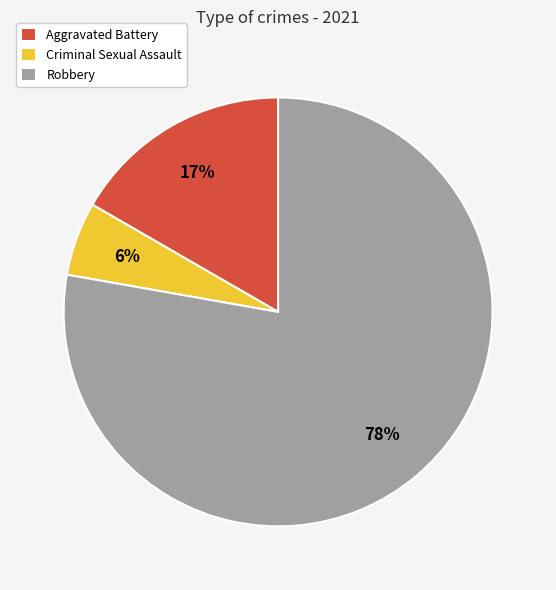

Approximately how many times larger is the value at Aggravated Battery compared to Robbery?

0.2